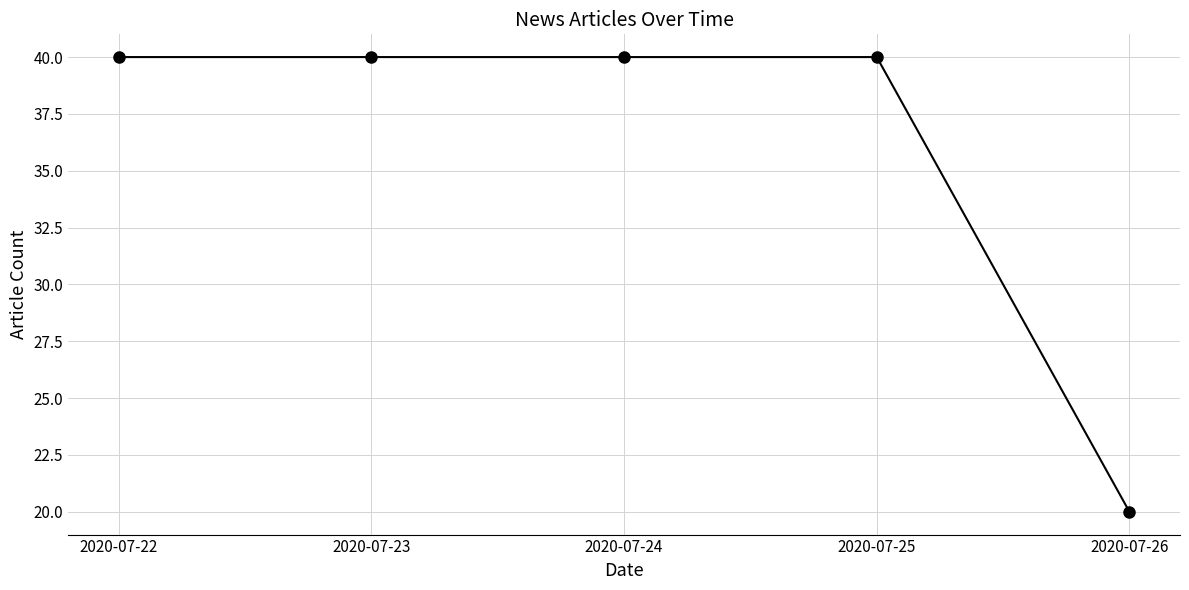

At which category does the chart reach its minimum across all series?

2020-07-26